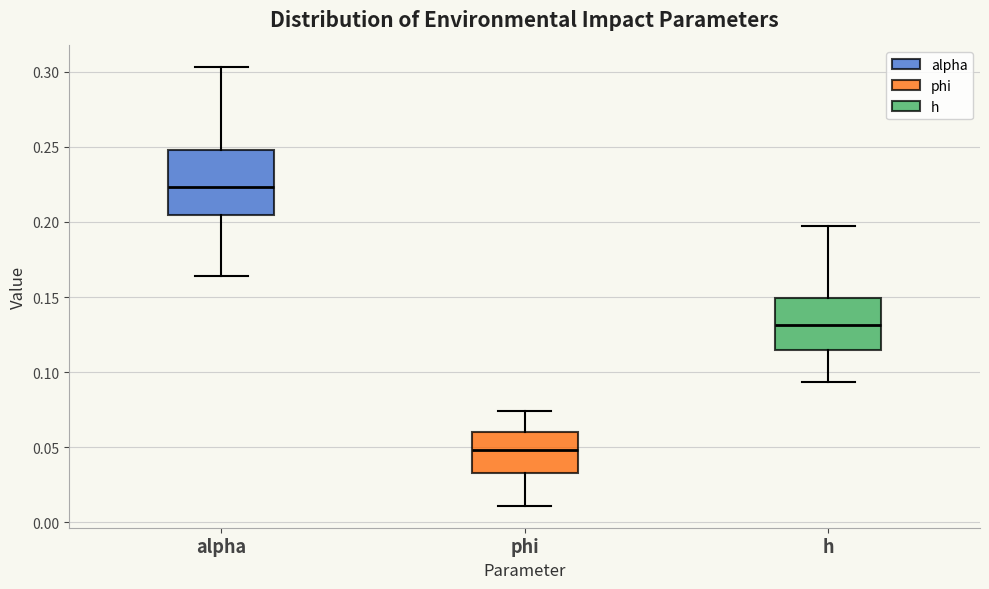

Reading left to right, transcribe this box plot: for each box, give where its median line is, the range the box spans, and where its two whiskers end, as read against the y-axis. The values are not printed on the chart, so give them approximately, as read against the axis.

alpha: median 0.225, box 0.205 to 0.250, whiskers 0.165 to 0.305
phi: median 0.050, box 0.035 to 0.060, whiskers 0.010 to 0.075
h: median 0.130, box 0.115 to 0.150, whiskers 0.095 to 0.200